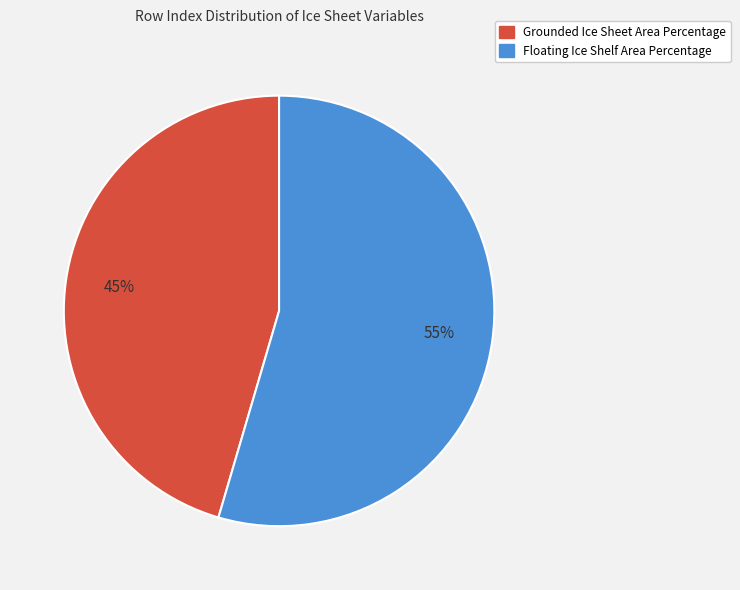

The Floating Ice Shelf Area Percentage slice represents 47% of the pie. True or false?

False